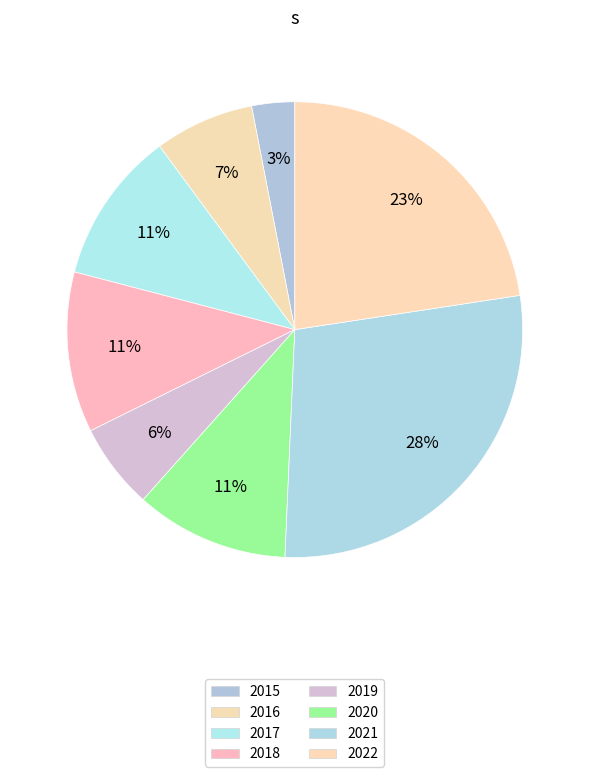

Which has a higher value, 2020 or 2022?

2022